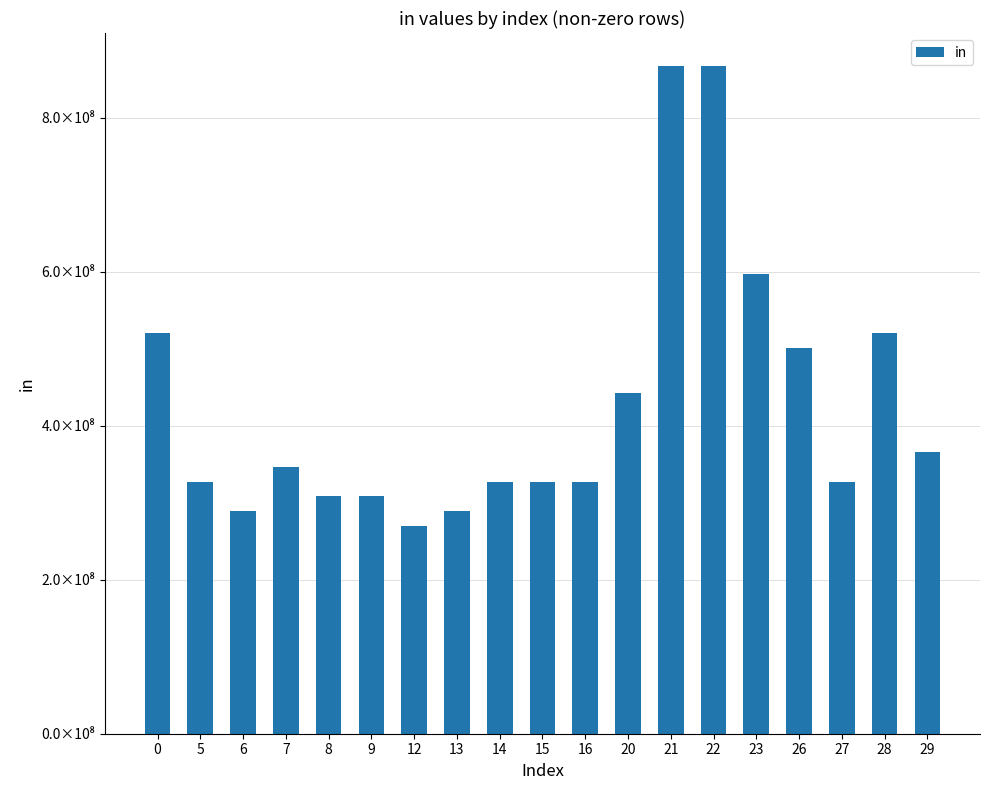

Reading left to right, what are all the values shown in this chart?

0=519889786.6	5=327338013.8	6=288827659.2	7=346593191.0	8=308082836.5	9=308082836.5	12=269572481.9	13=288827659.2	14=327338013.8	15=327338013.8	16=327338013.8	20=442869077.4	21=866482977.6	22=866482977.6	23=596910495.7	26=500634609.3	27=327338013.8	28=519889786.6	29=365848368.3